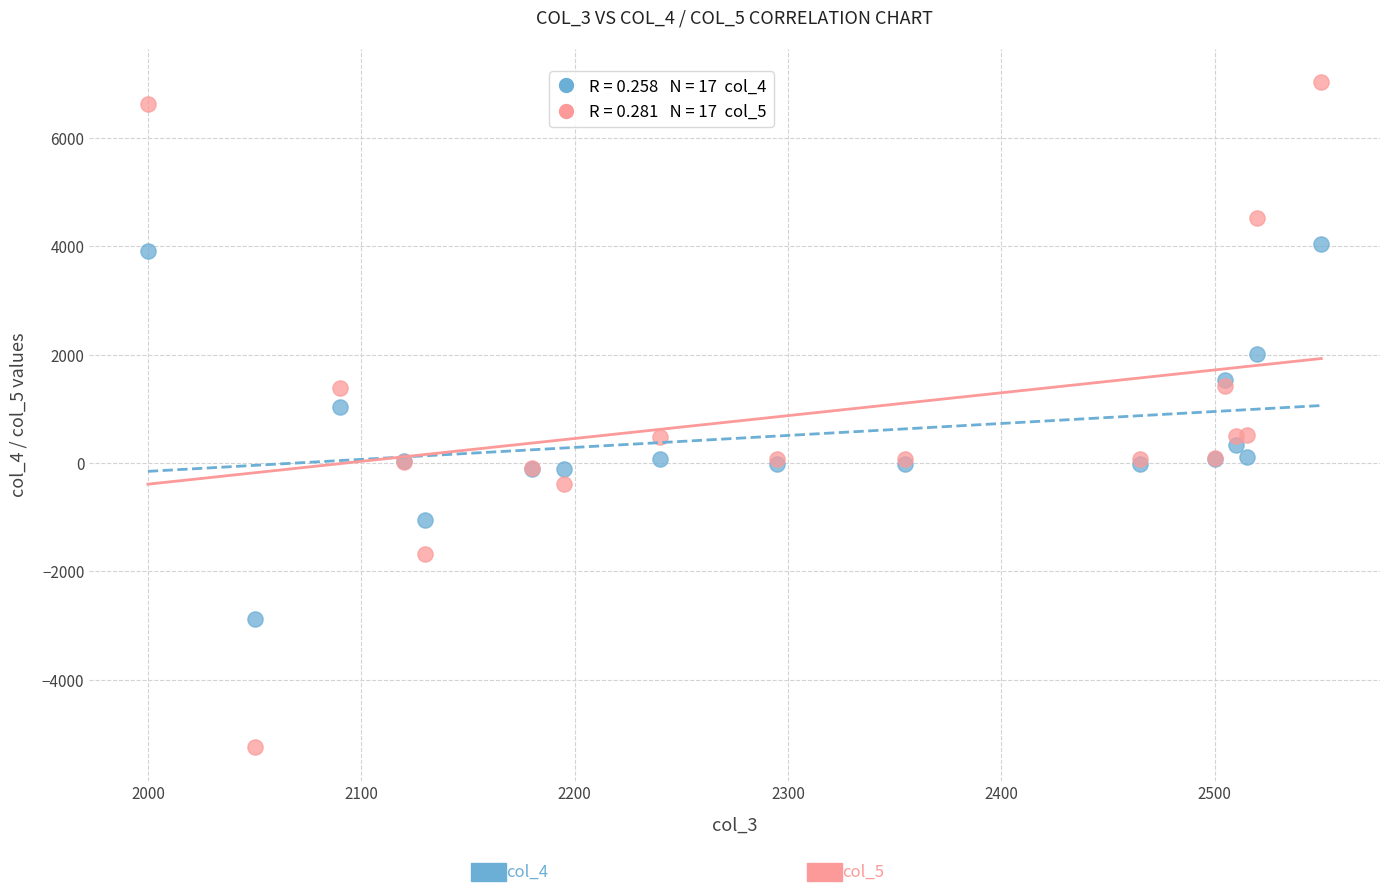

Across all series, what Y value is closest to 891?

1034